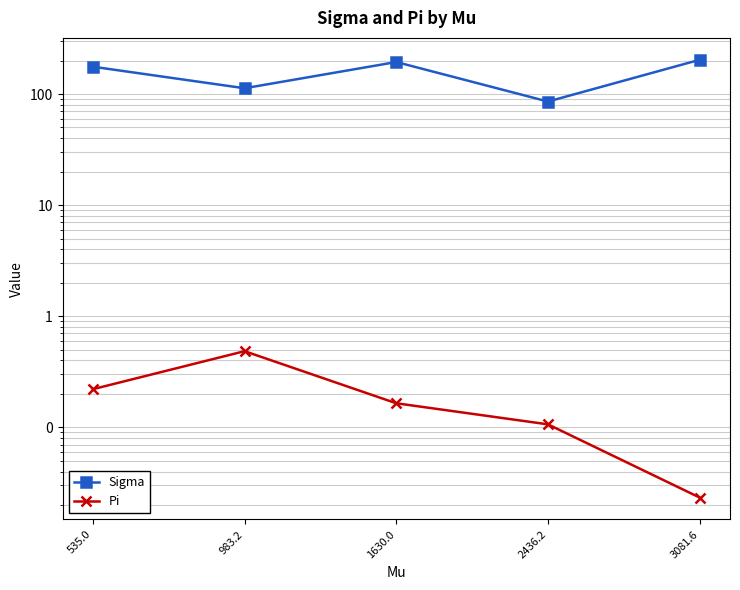

Reading right to left, transcribe all the data shown in this chart.

Sigma: 3081.6=203.3	2436.2=85.6	1630.0=194.1	983.2=112.7	535.0=176.1
Pi: 3081.6=0.0	2436.2=0.1	1630.0=0.2	983.2=0.5	535.0=0.2